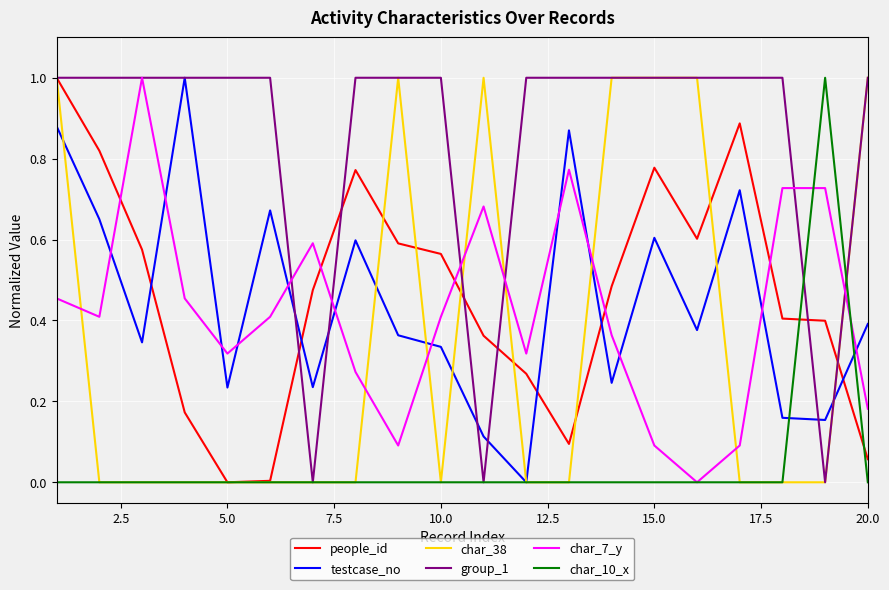

How many intersections are there between char_7_y and testcase_no?

12